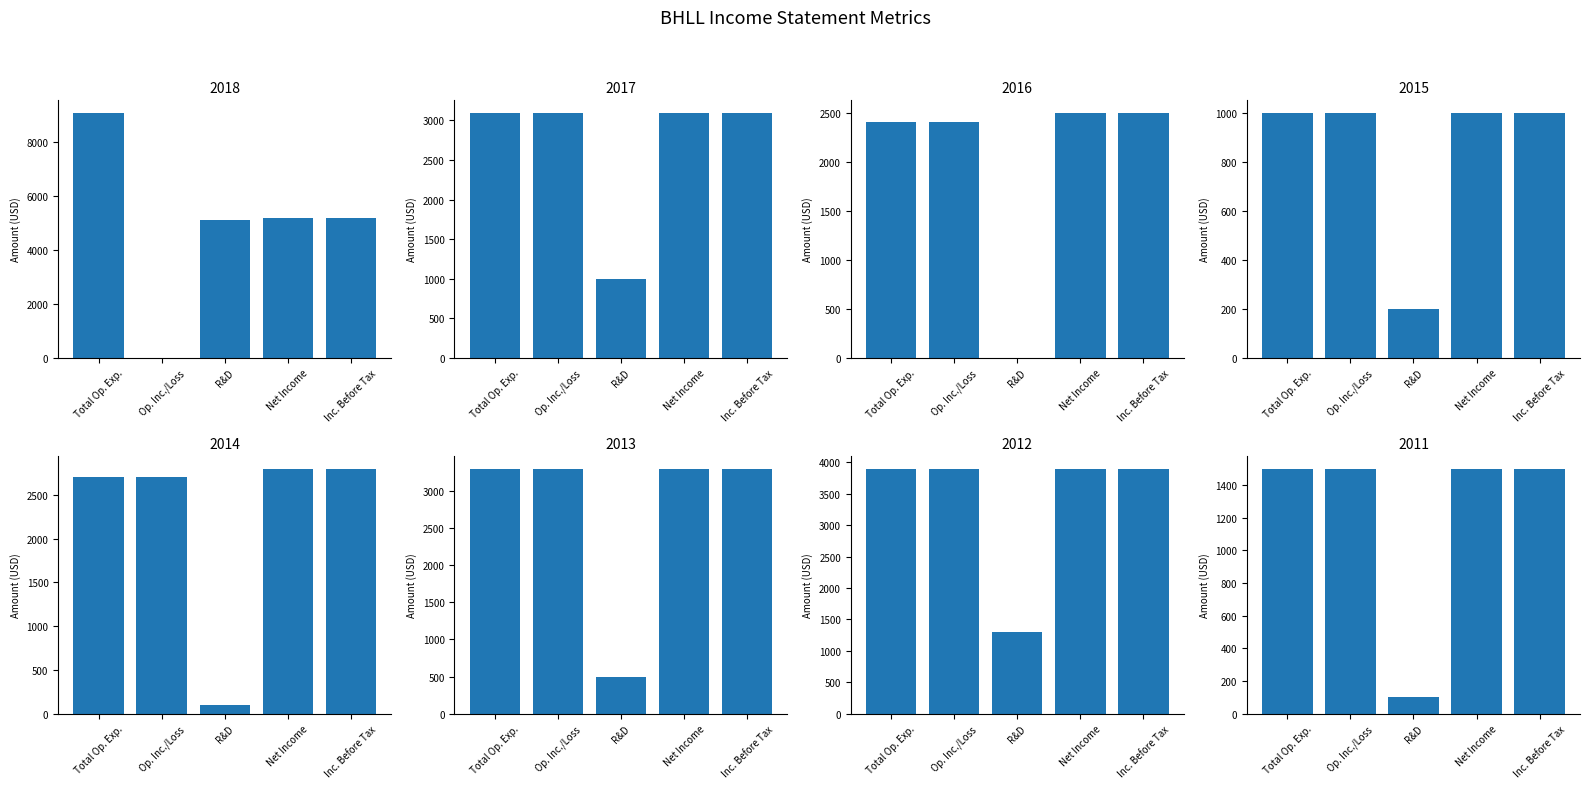

What are all the series names shown in the legend?

Total Operating Expenses, Operating Income or Loss, Research Development, Net Income, Income Before Tax